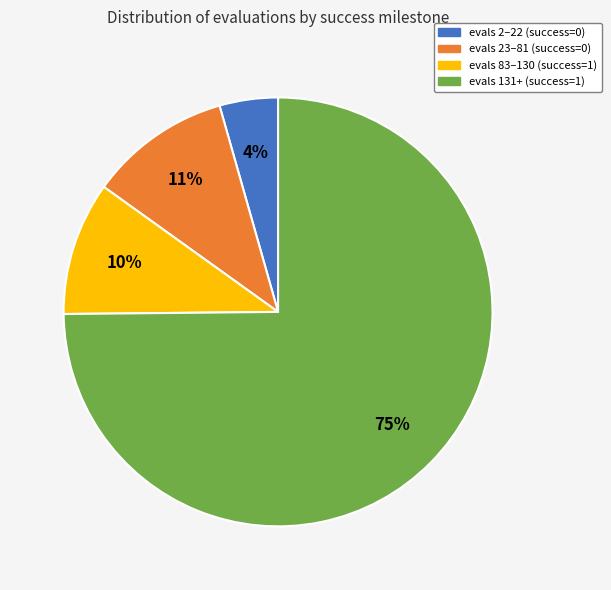

Does any single category account for the majority?

Yes